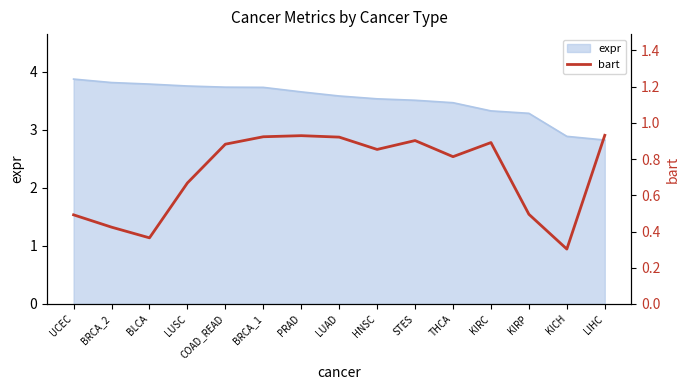

Which category has the lowest value across all series?

KICH